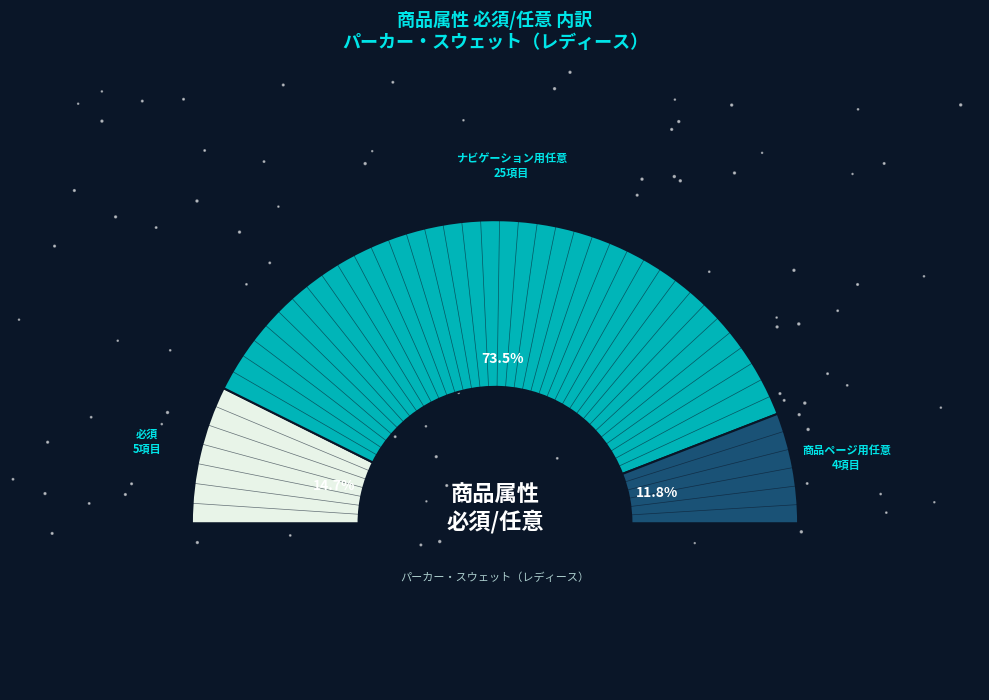

Does ナビゲーション用任意 represent more than half of the total?

Yes